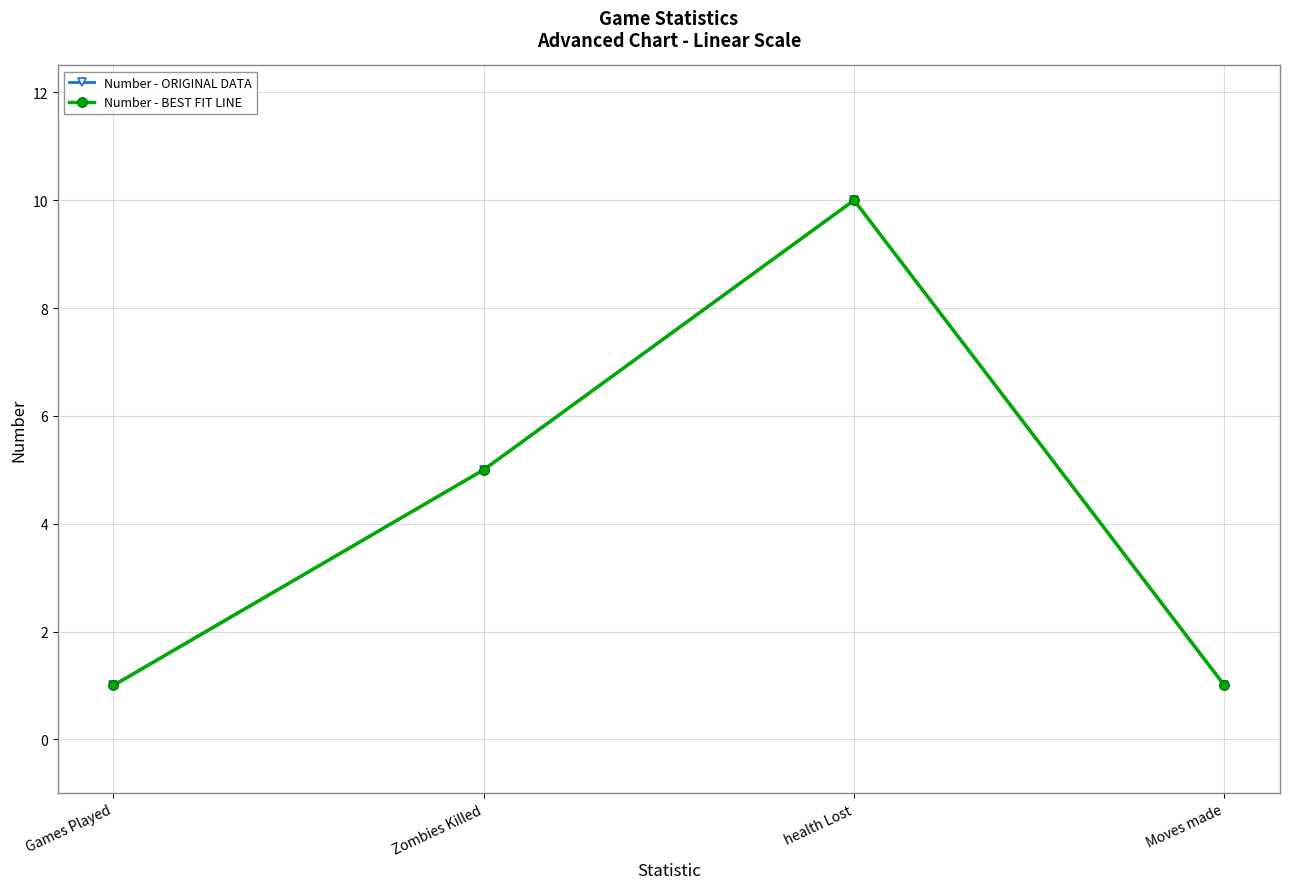

How many interior local peaks does the Number - BEST FIT LINE series have?

1